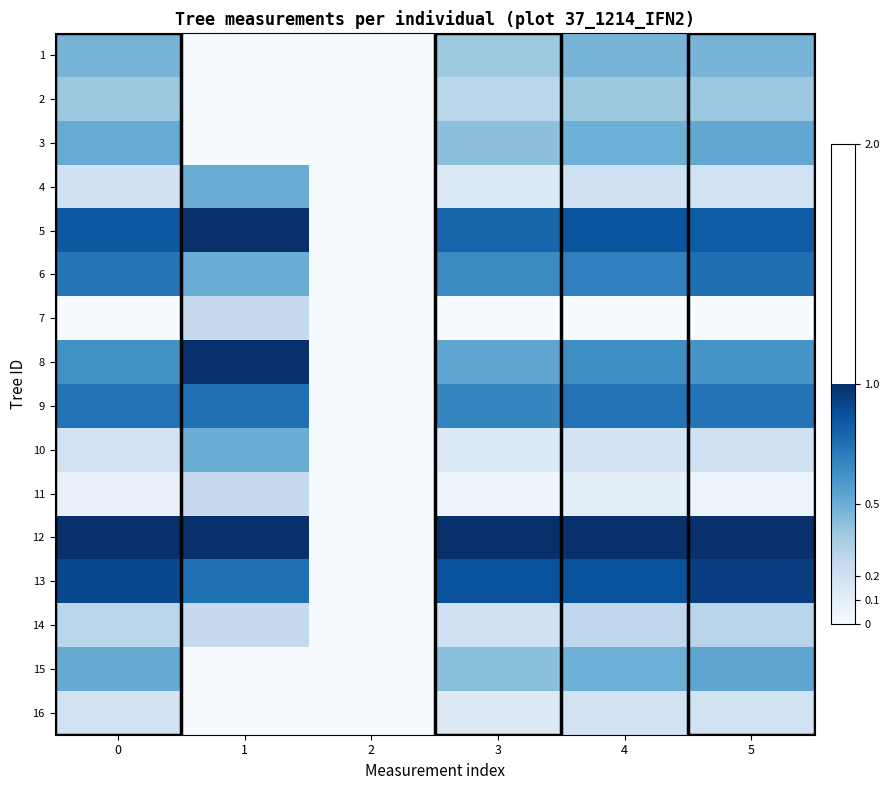

List the series in order of their peak value, highest first.

5, 8, 12, 13, 6, 9, 15, 3, 4, 10, 1, 2, 14, 7, 11, 16